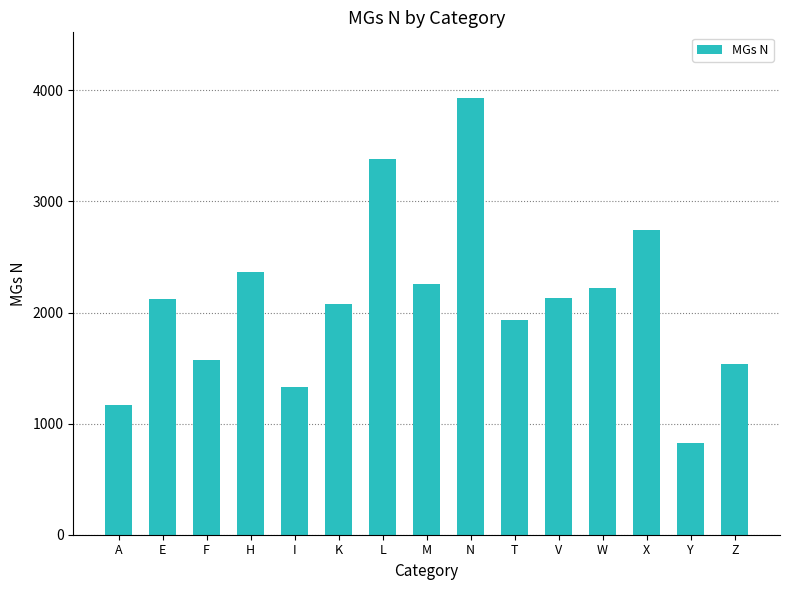

How many data points are less than 2123?

7